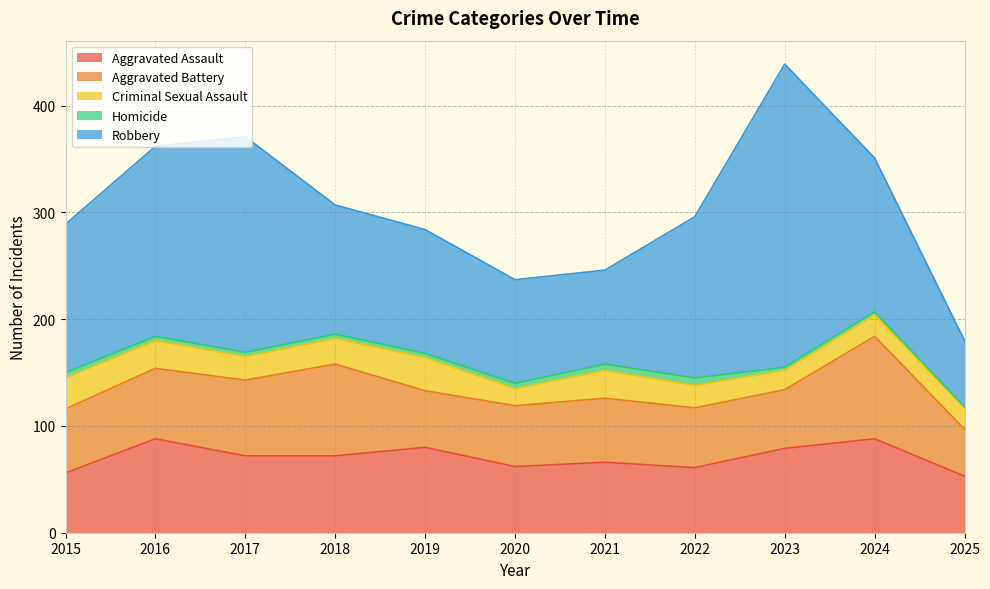

What is the greatest value displayed?

284